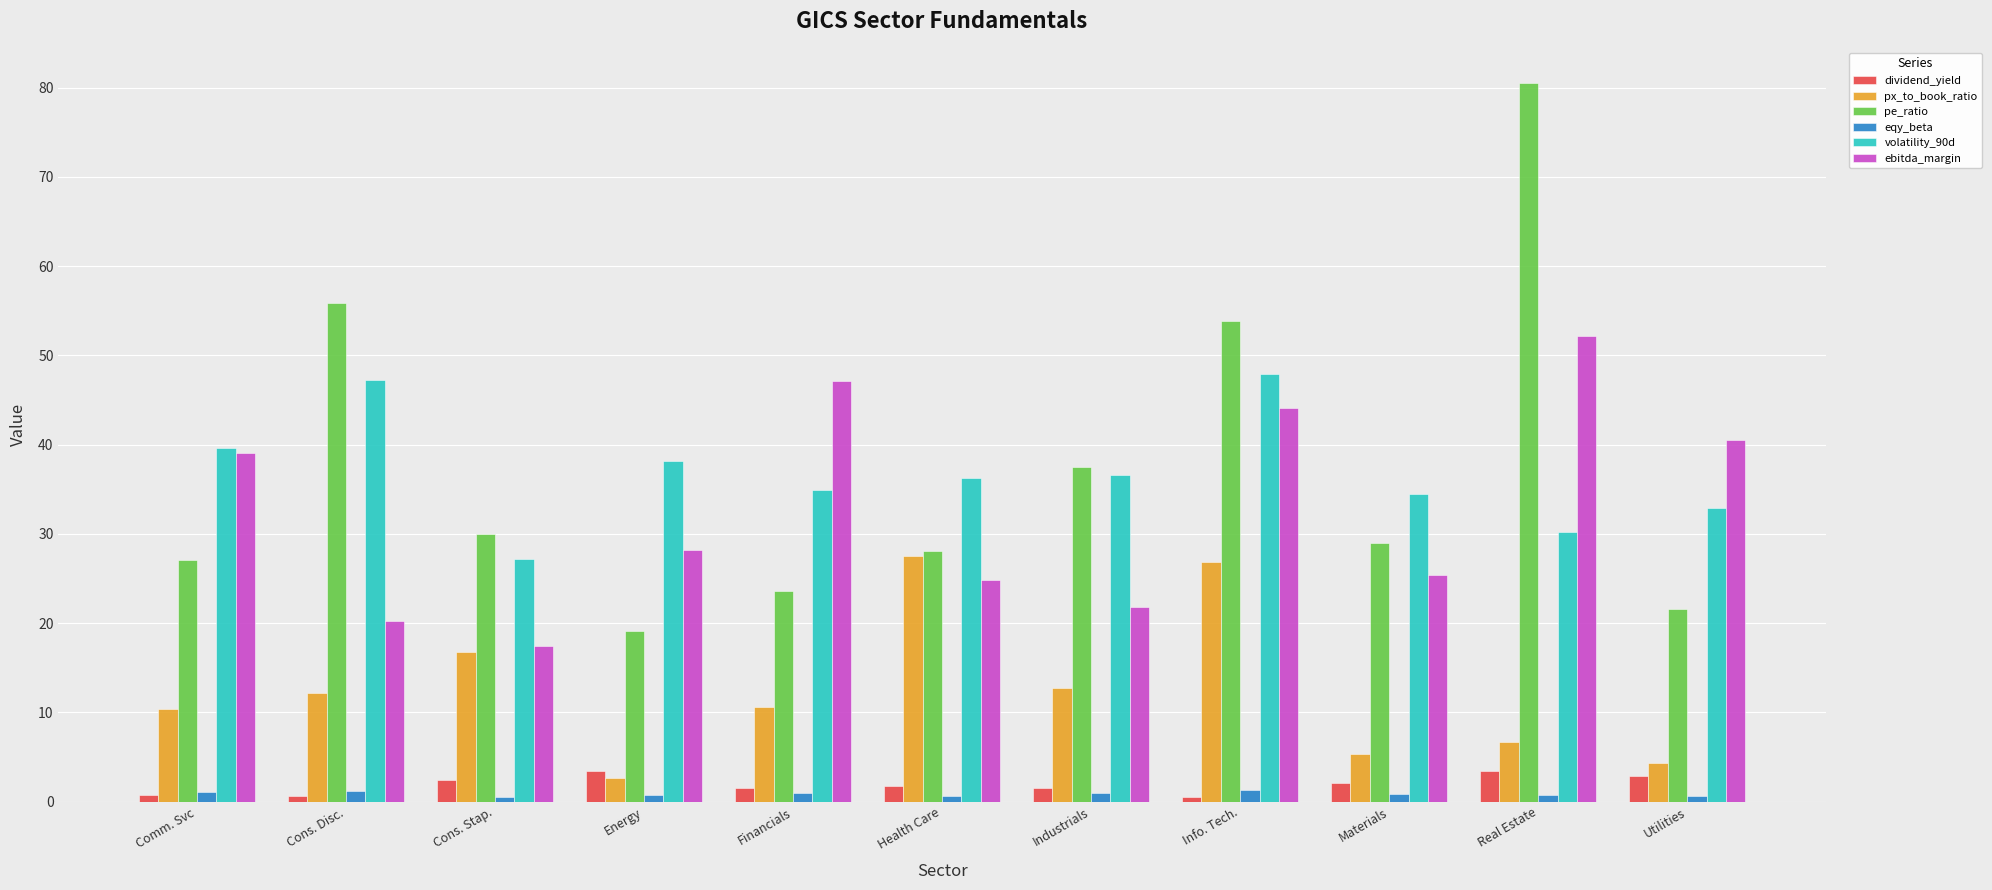

What is the maximum value for px_to_book_ratio?

27.6